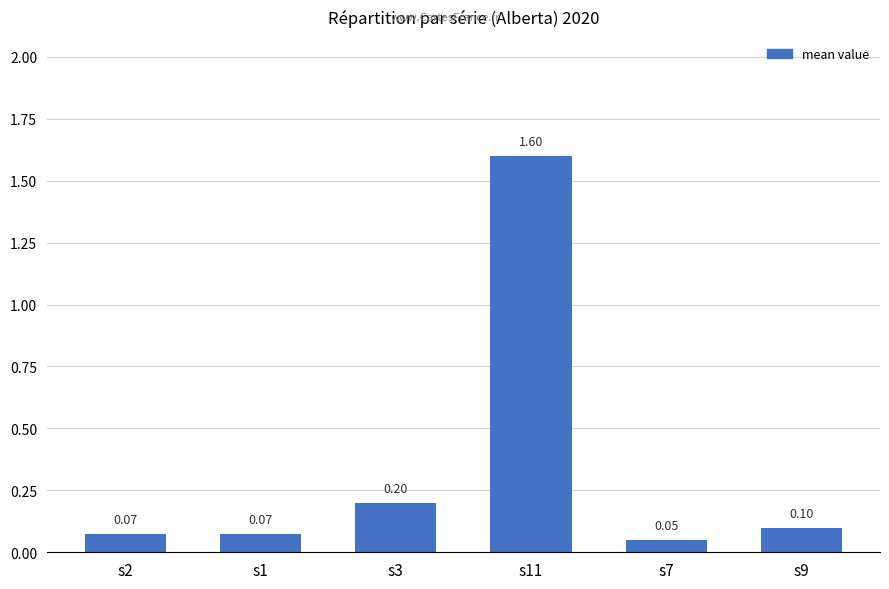

What is the sum of all values?

2.1